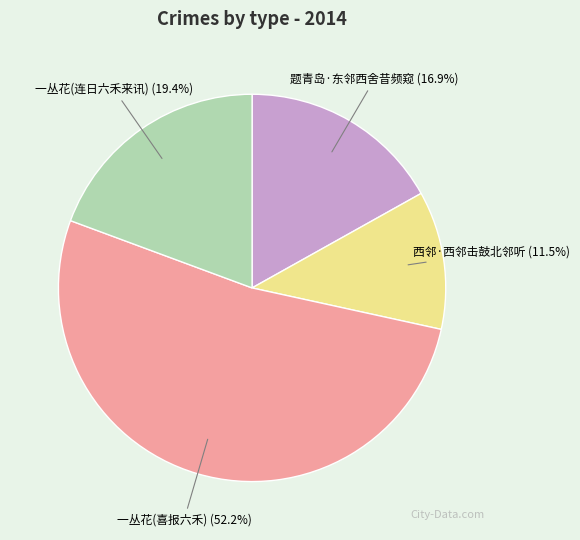

To the nearest percent, what is the average slice percentage?

25%